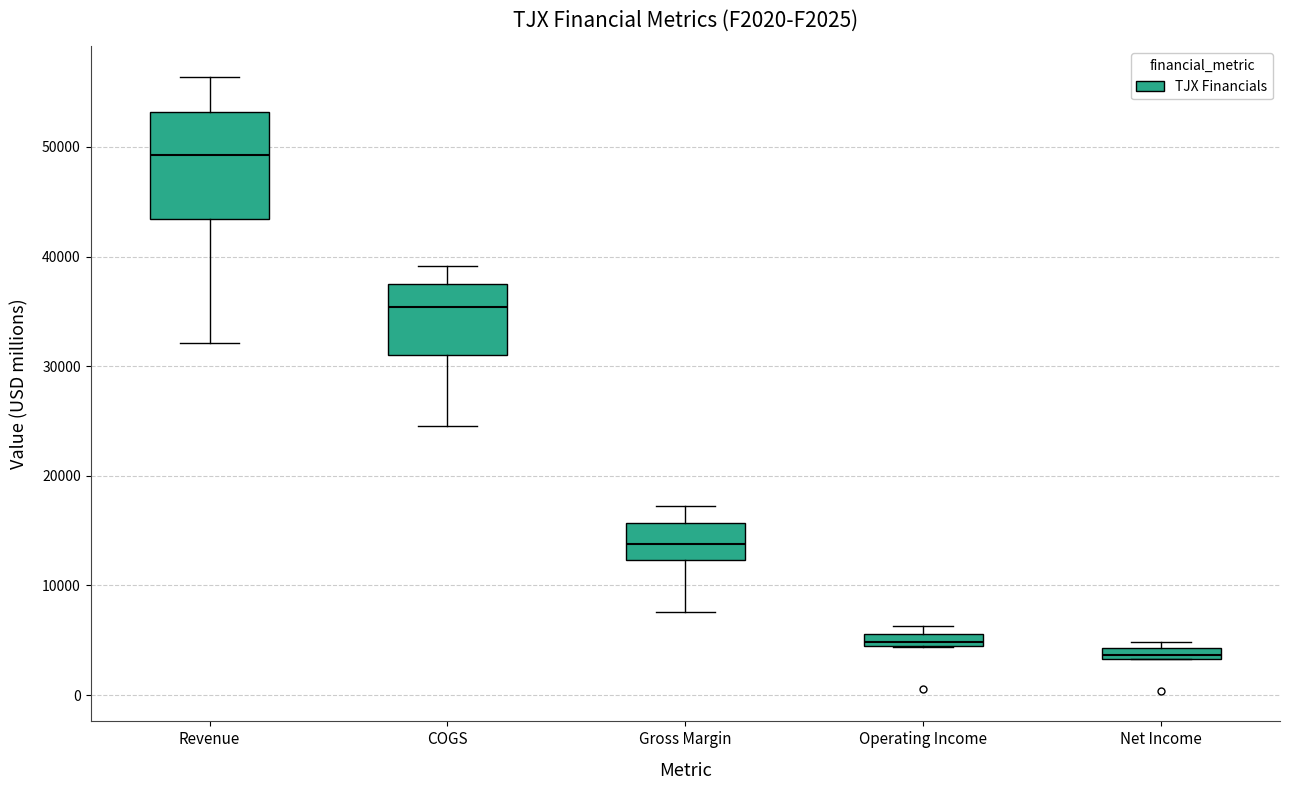

Which box has the lowest median line?

Net Income